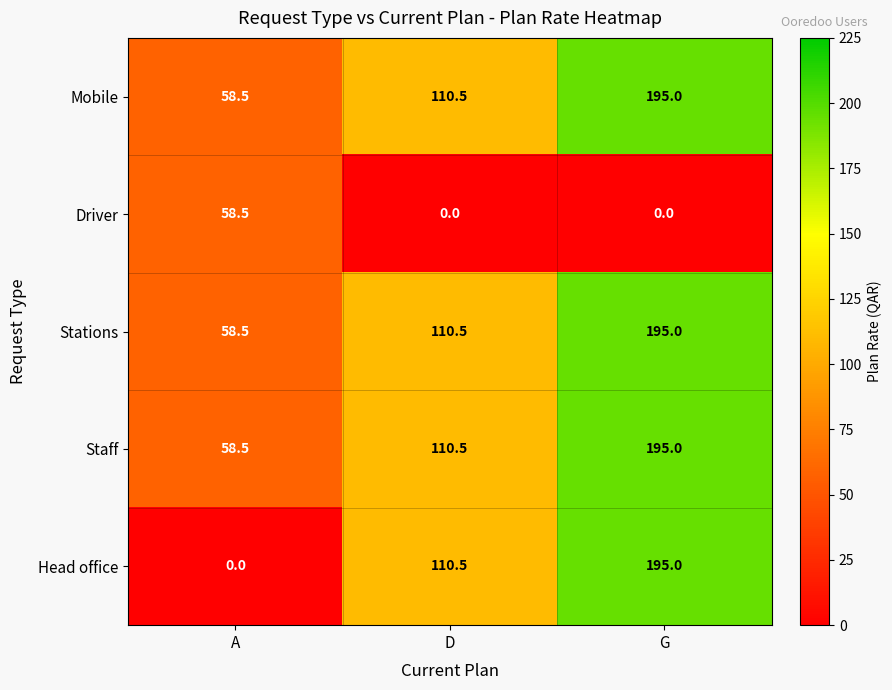

At how many categories does at least one series exceed 70?

2